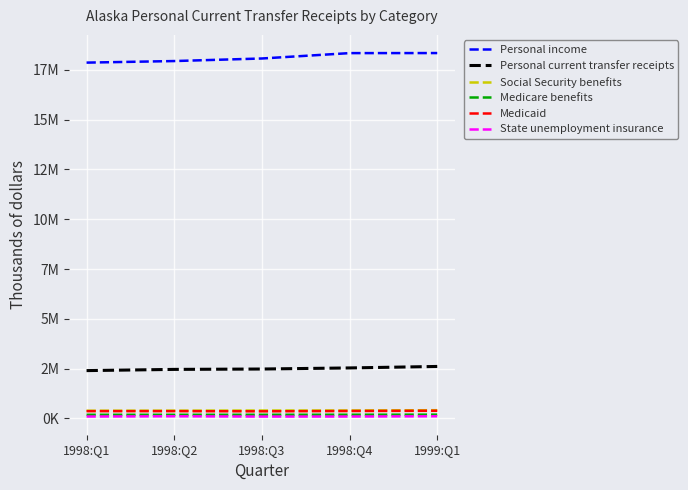

What is the difference between the second highest and second lowest values in the Medicaid series?

6152